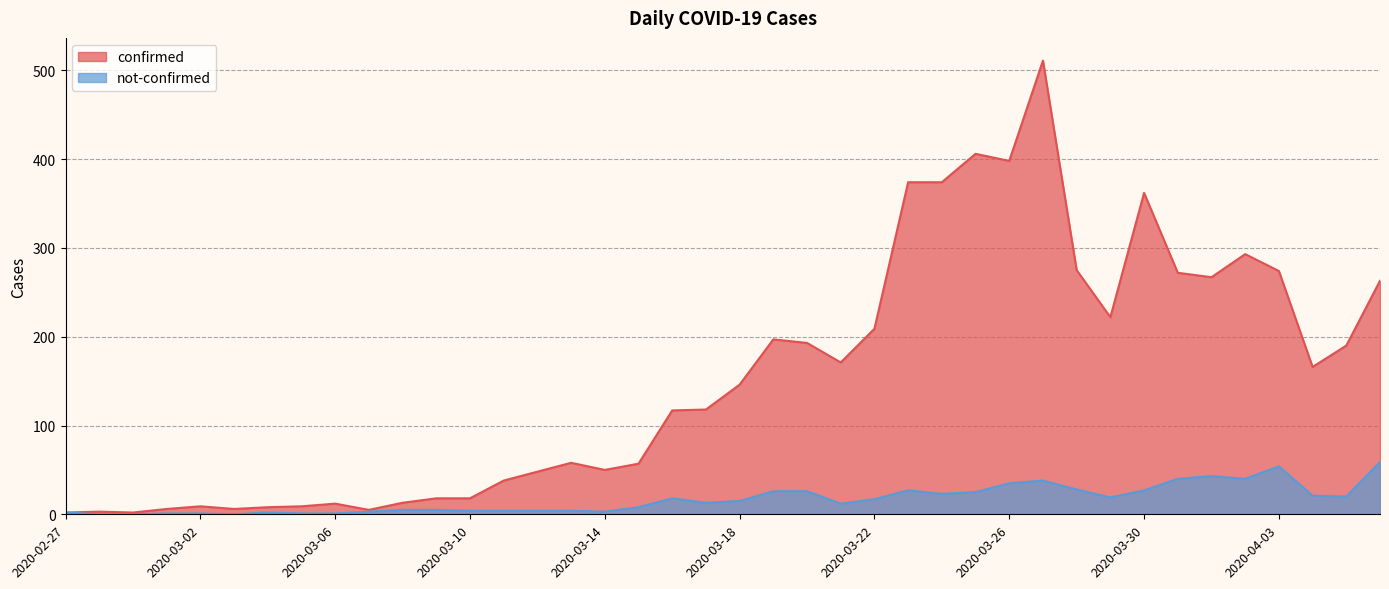

Between 2020-03-08 and 2020-03-24, which is larger?

2020-03-24